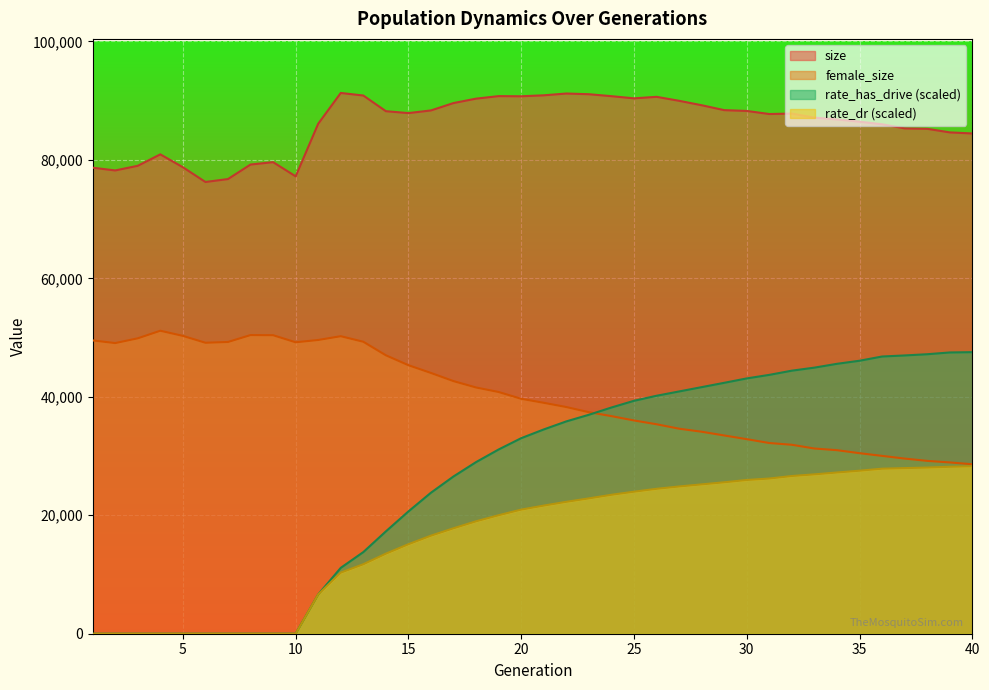

Where do female_size and rate_has_drive first cross each other?

23 and 24